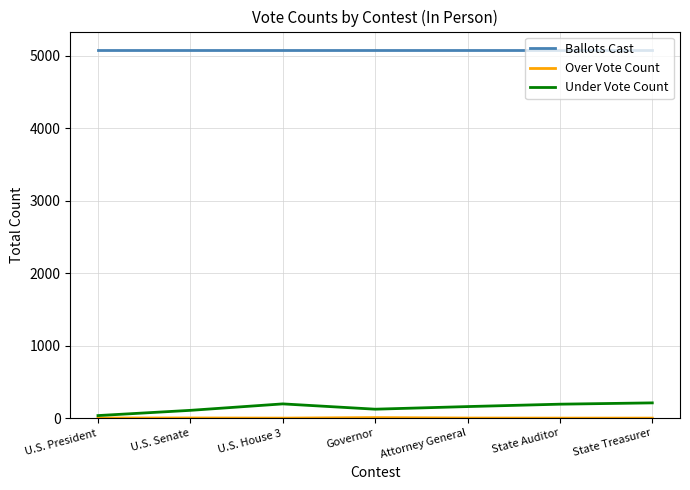

The Ballots Cast series shows 5077 at U.S. Senate. True or false?

True